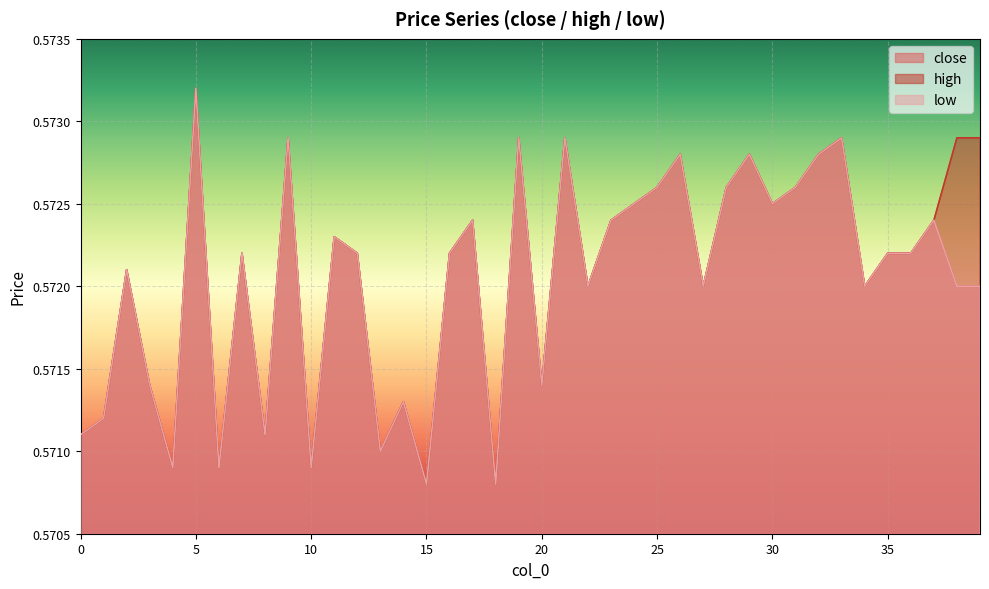

What is the greatest value displayed?

0.6